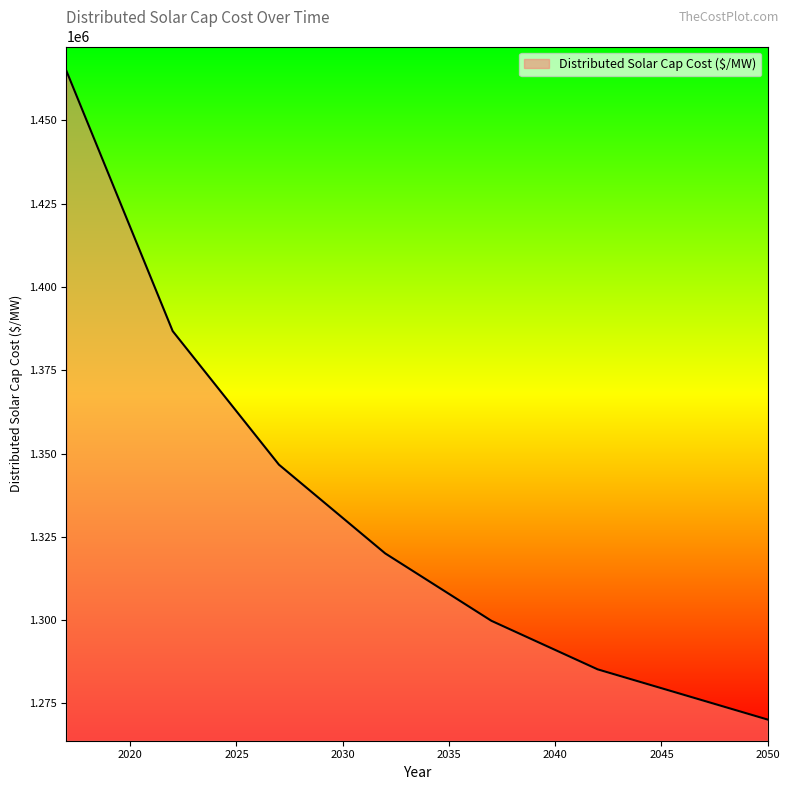

What is the smallest value displayed?

1270106.8